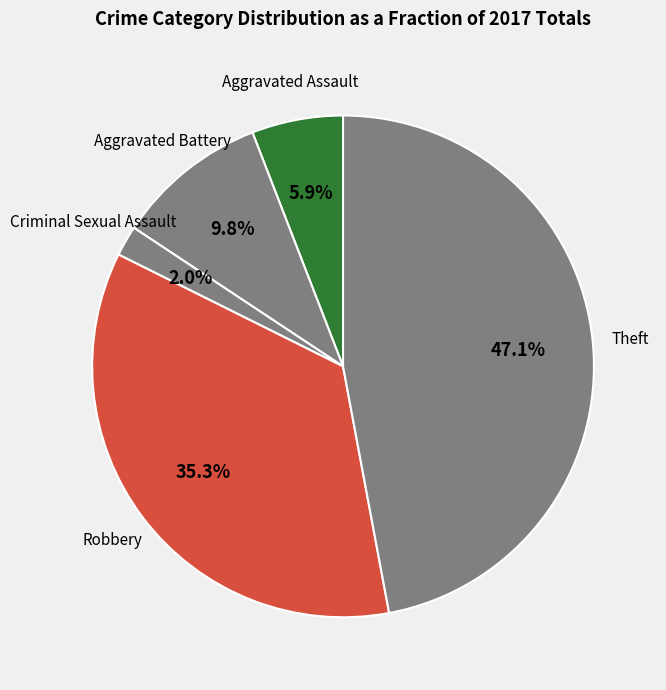

What percentage is NOT represented by Aggravated Assault?

94.1%